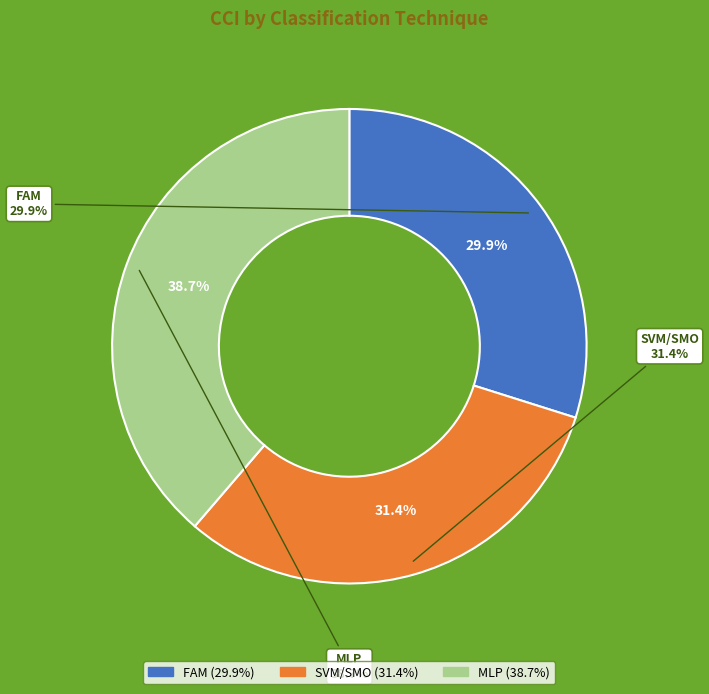

Count the number of slices in the pie.

3